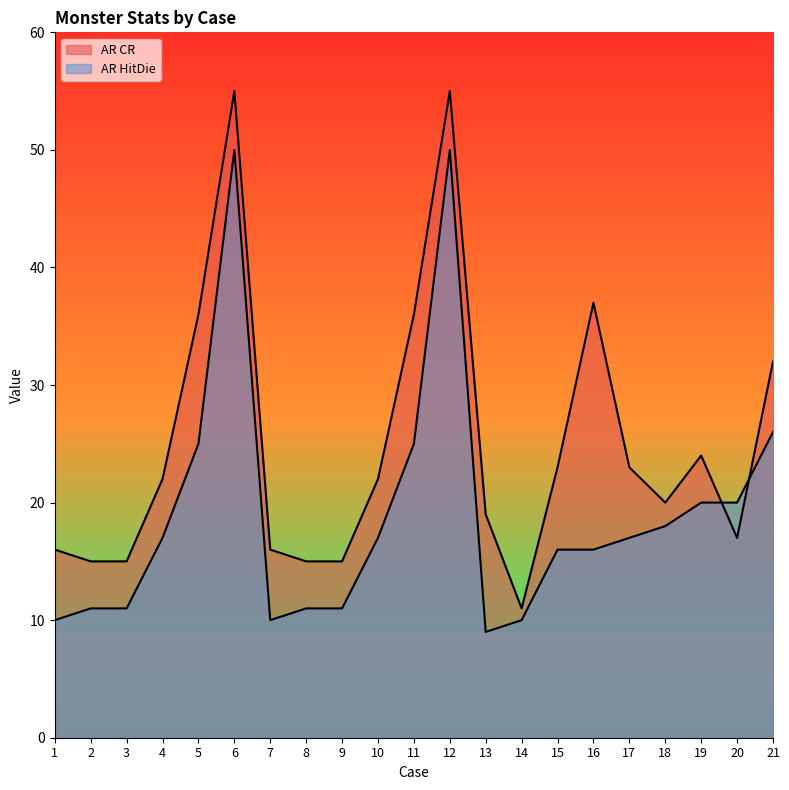

Where is AR CR nearest to the value 33?

21